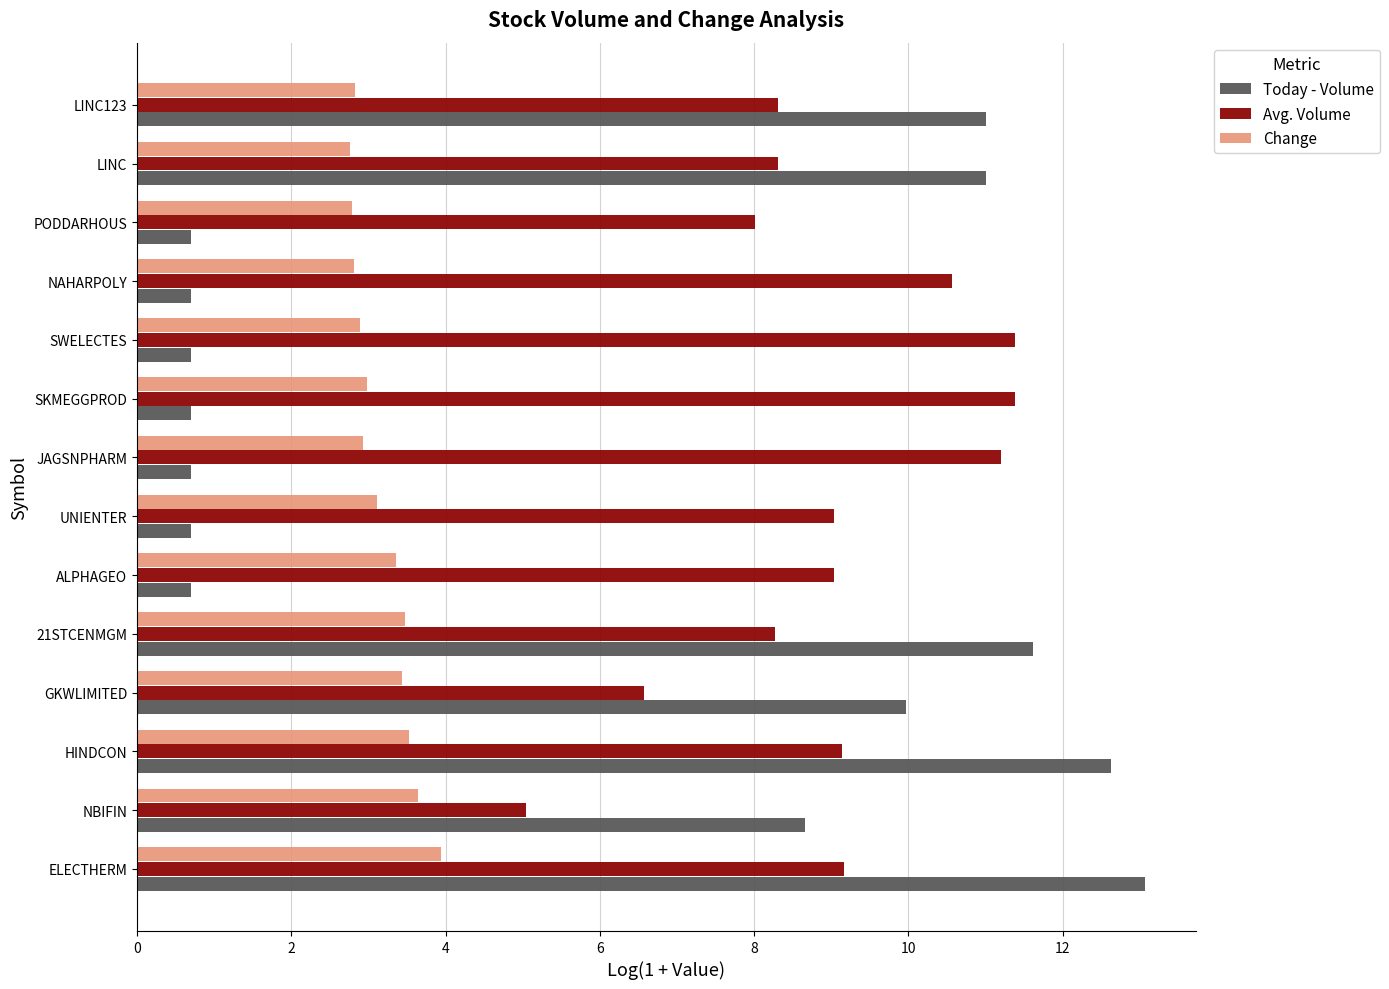

What is the maximum value for Avg. Volume?

11.4